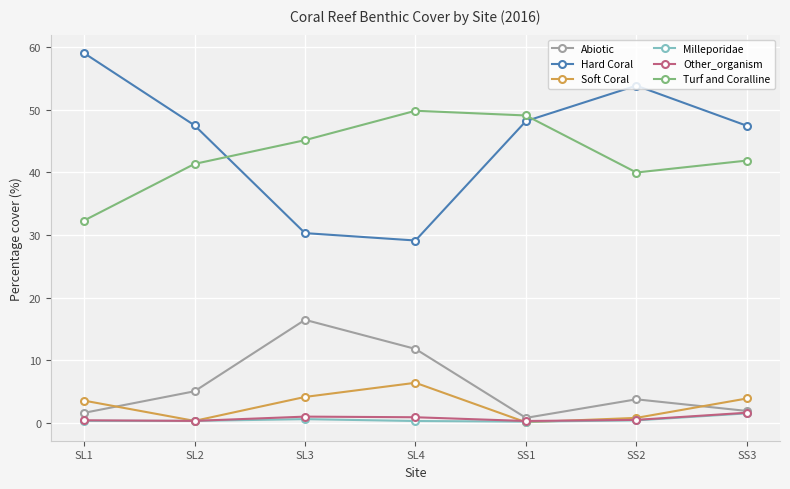

How many data points does each series have?

7